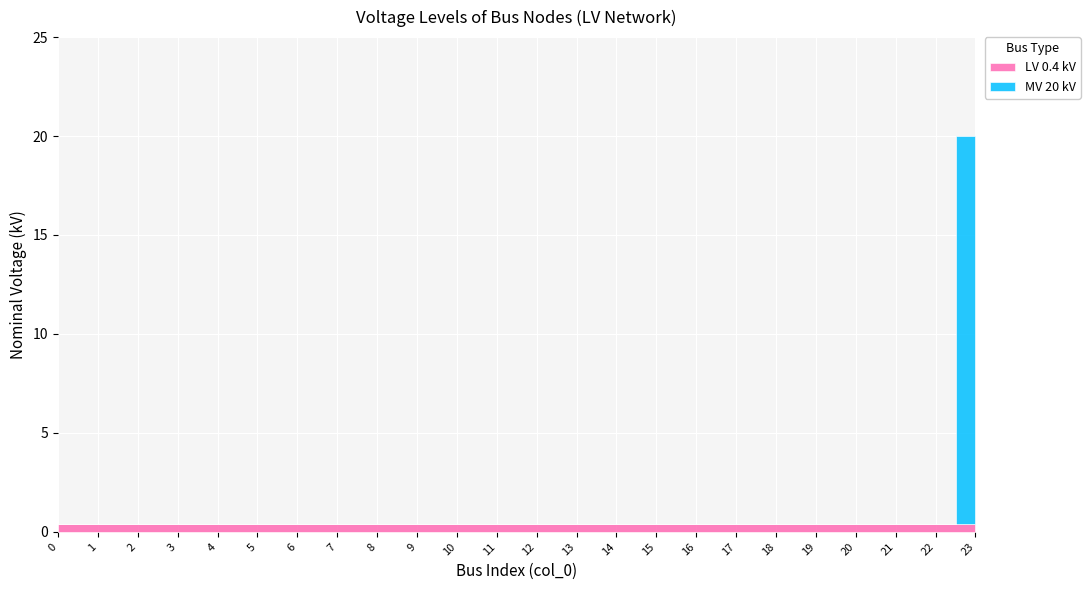

Which category has the highest value across all series?

23